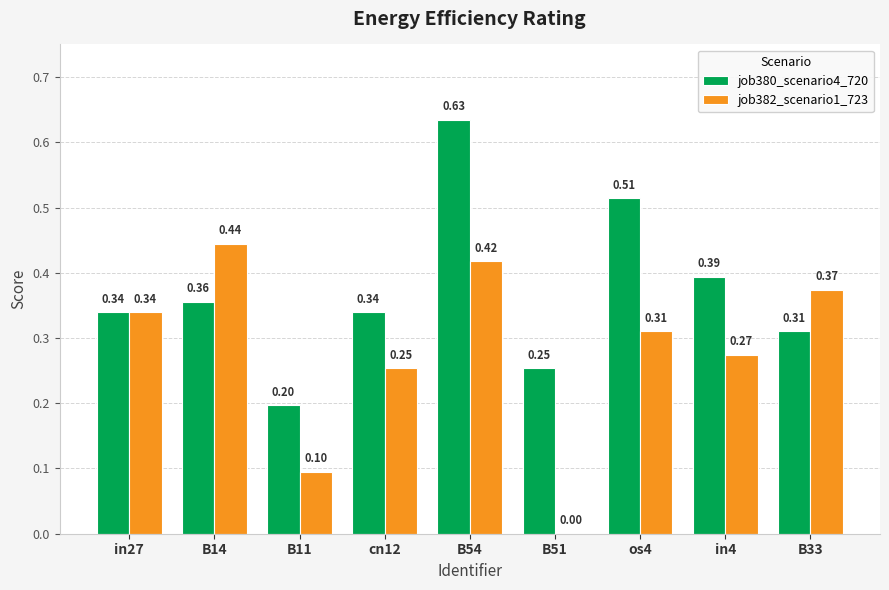

Which series has the largest total across all categories?

job380_scenario4_720